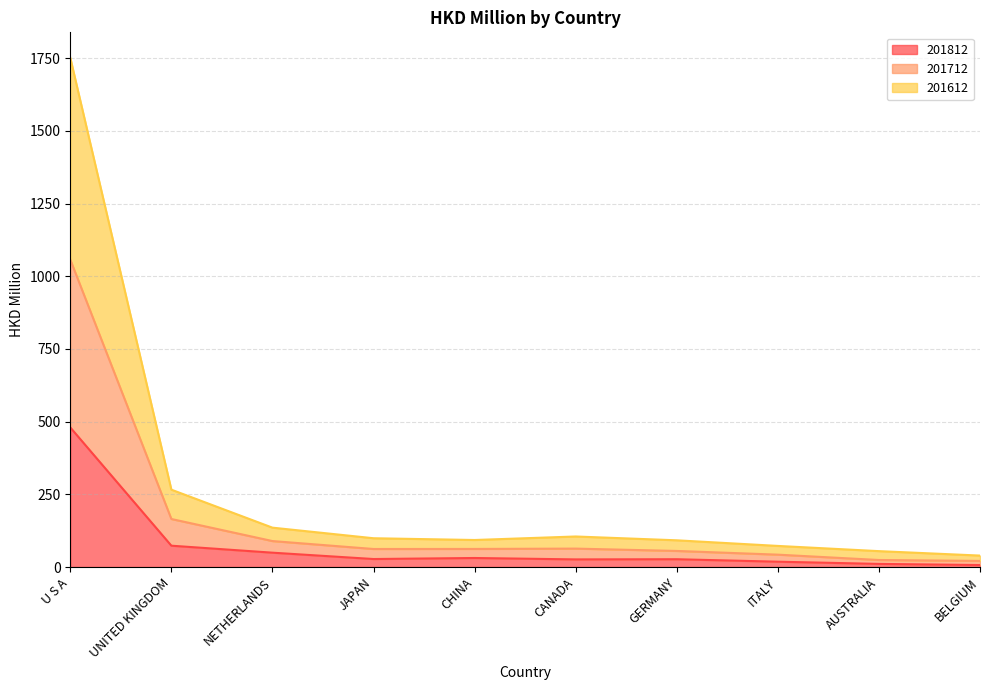

What is the smallest value displayed?

6.8